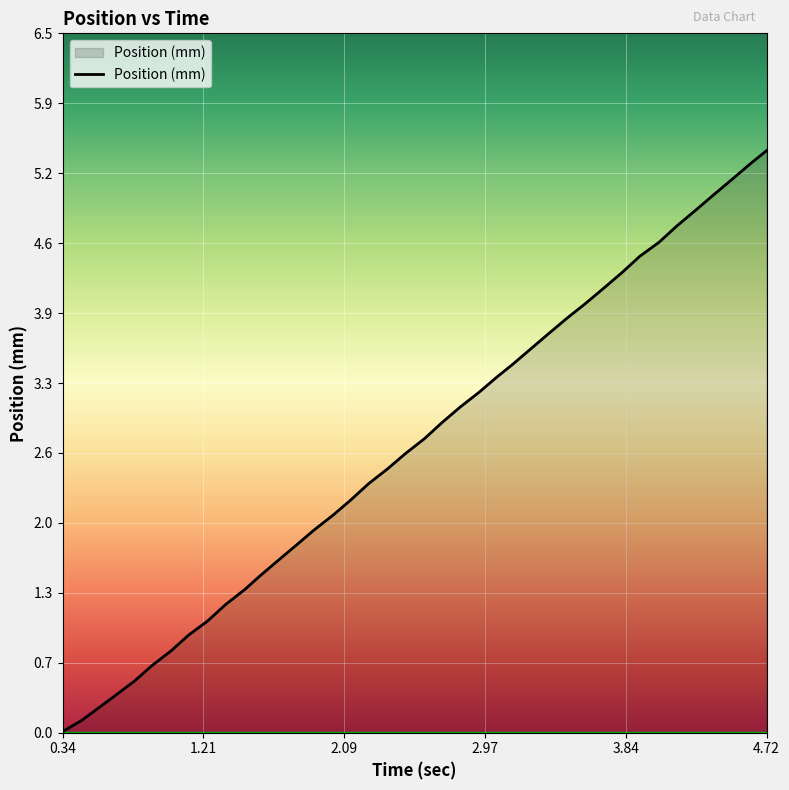

What is the maximum value shown in the chart?

5.4